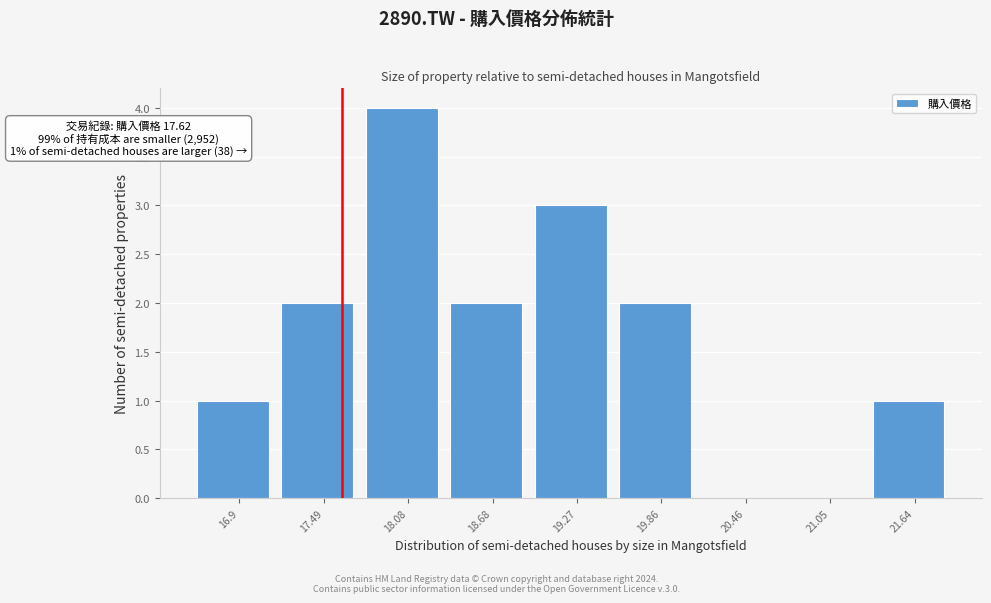

Over which range of the x-axis is the bar tallest?

17.8 to 18.4